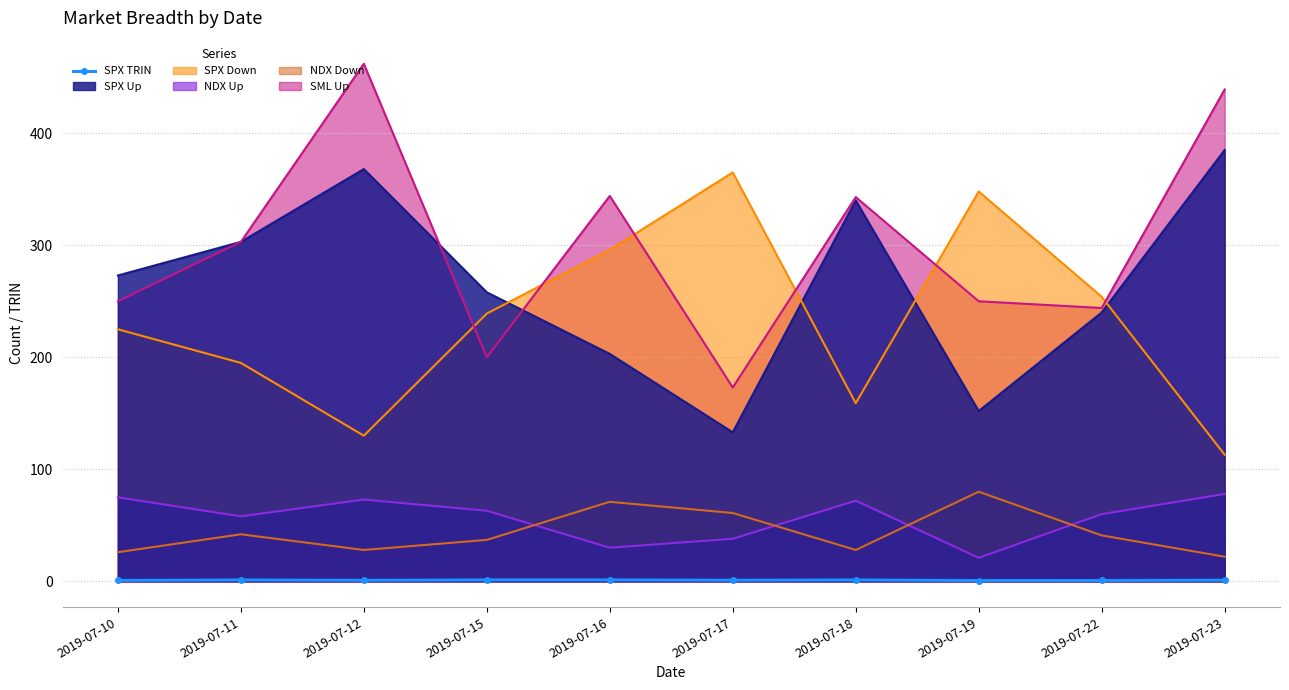

At which category does the chart reach its peak across all series?

2019-07-12